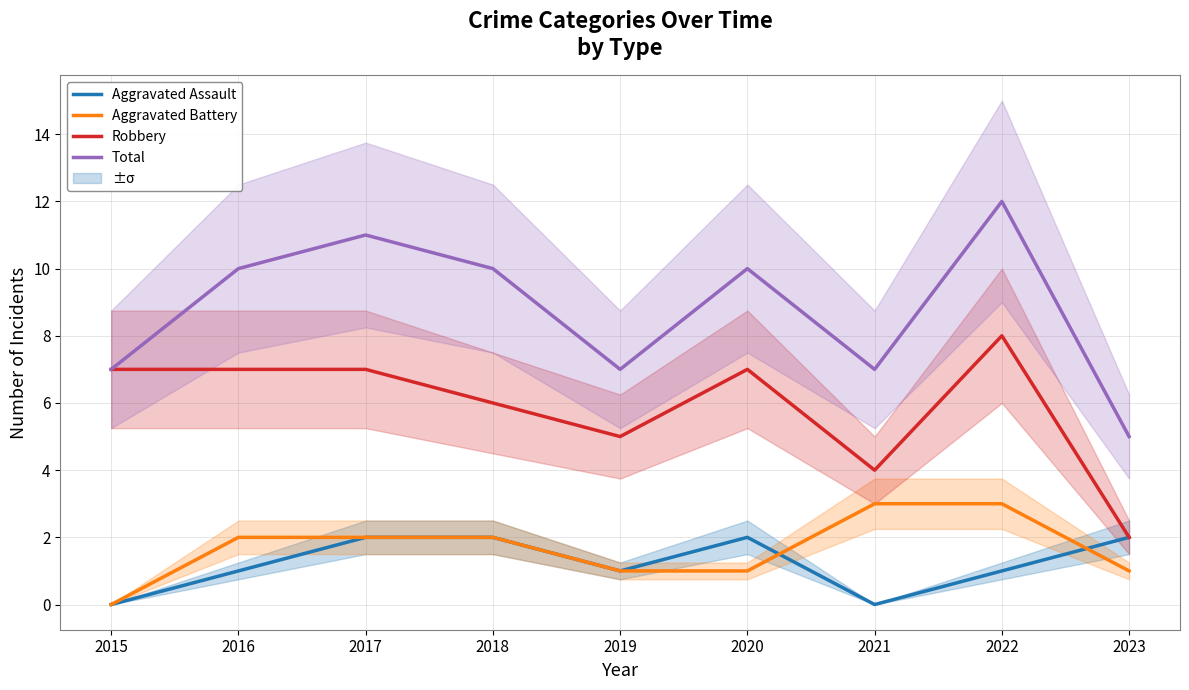

Reading left to right, transcribe all the data shown in this chart.

Aggravated Assault: 2015=0	2016=1	2017=2	2018=2	2019=1	2020=2	2021=0	2022=1	2023=2
Aggravated Battery: 2015=0	2016=2	2017=2	2018=2	2019=1	2020=1	2021=3	2022=3	2023=1
Robbery: 2015=7	2016=7	2017=7	2018=6	2019=5	2020=7	2021=4	2022=8	2023=2
Total: 2015=7	2016=10	2017=11	2018=10	2019=7	2020=10	2021=7	2022=12	2023=5